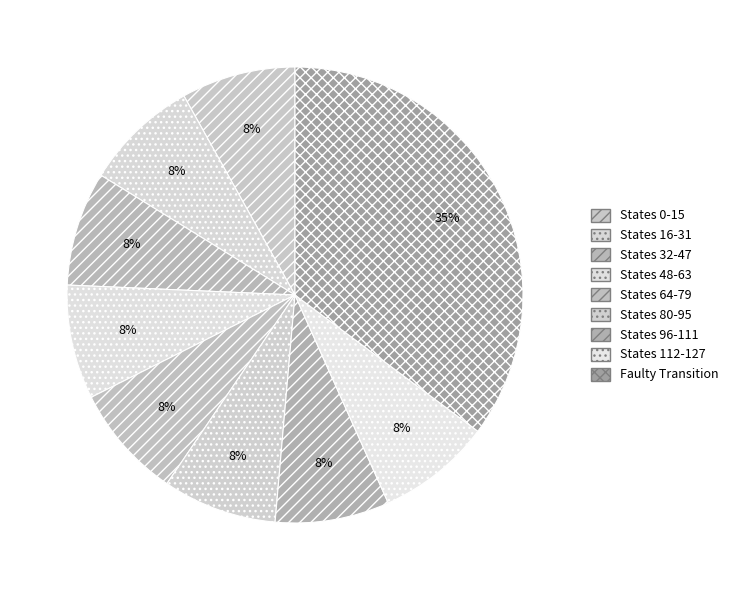

Count the number of slices in the pie.

9